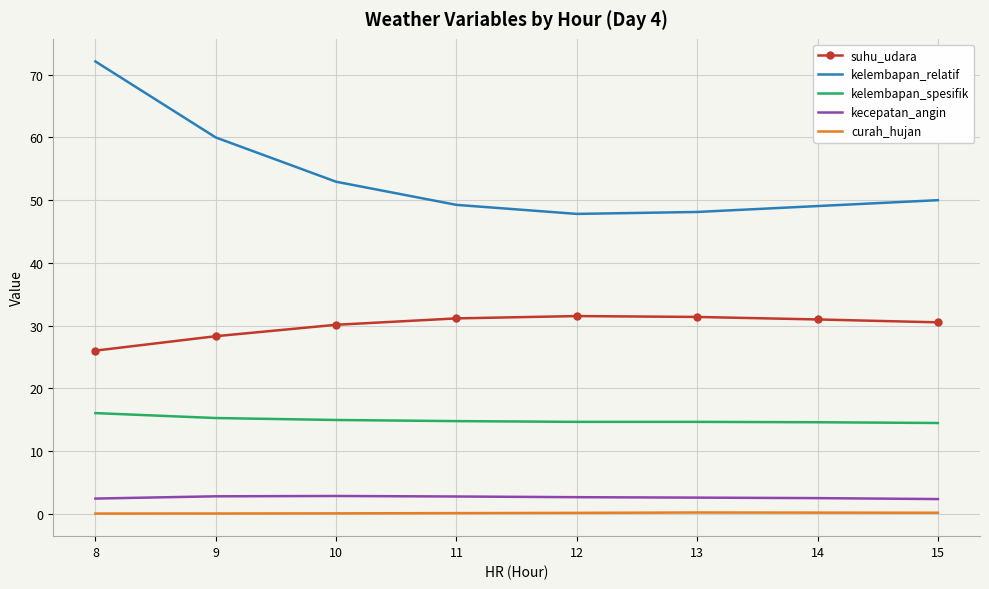

At which category does the chart reach its peak across all series?

8